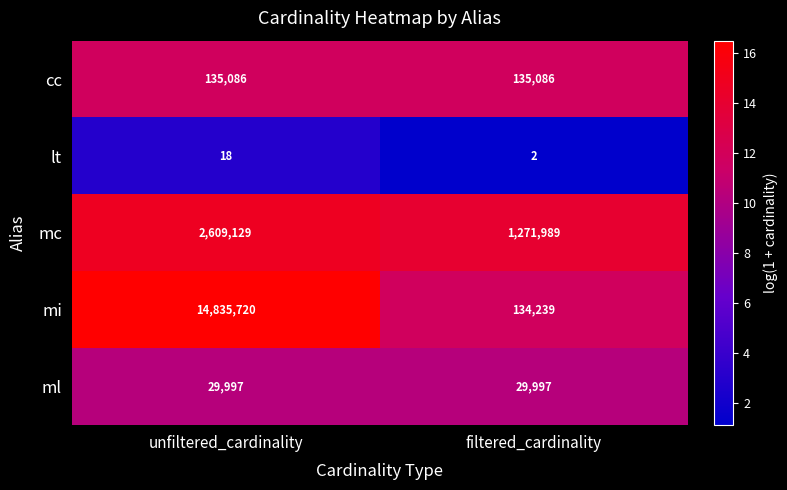

The ml series shows 7811 at unfiltered_cardinality. True or false?

False